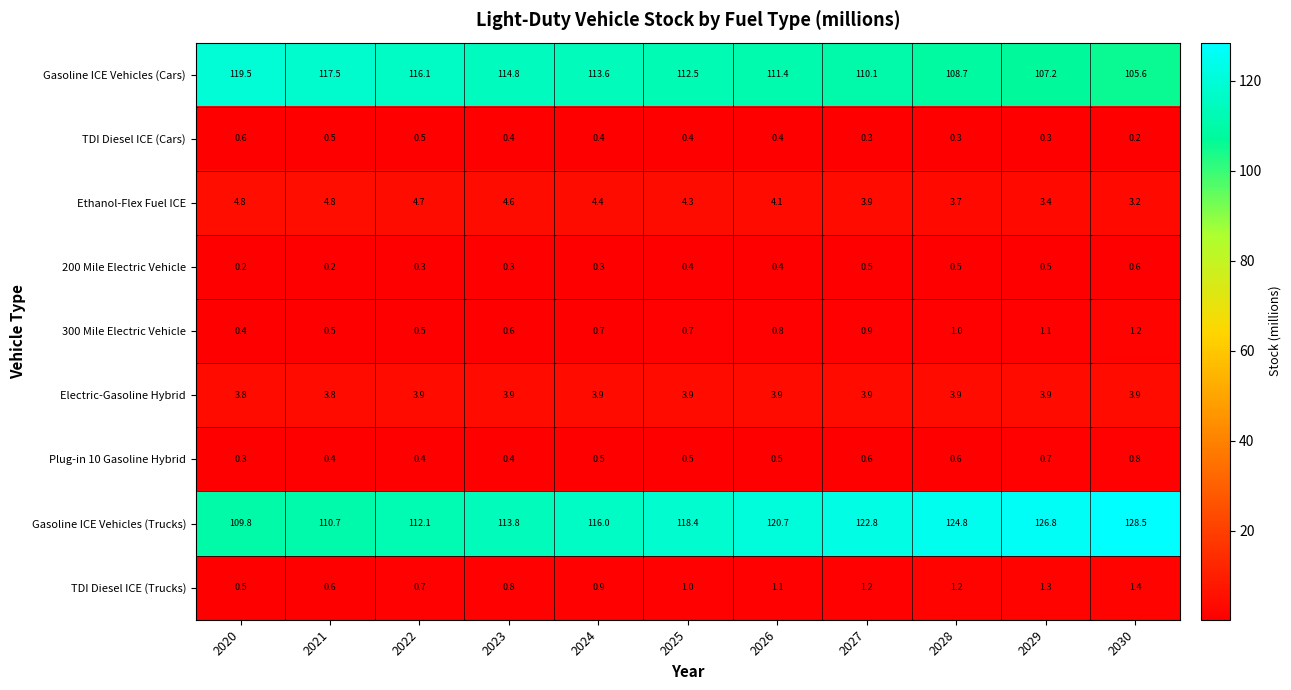

The value of Gasoline ICE Vehicles (Trucks) at 2025 is 118.4. True or false?

True